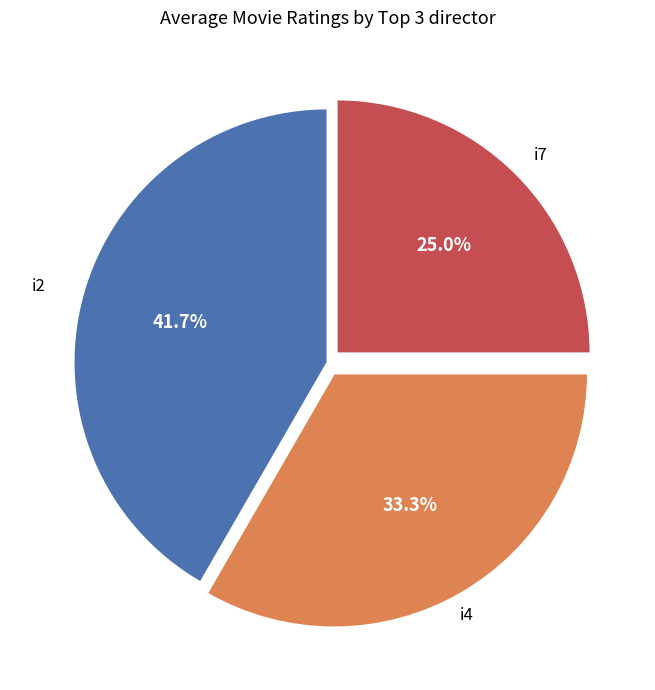

Does any single category account for the majority?

No